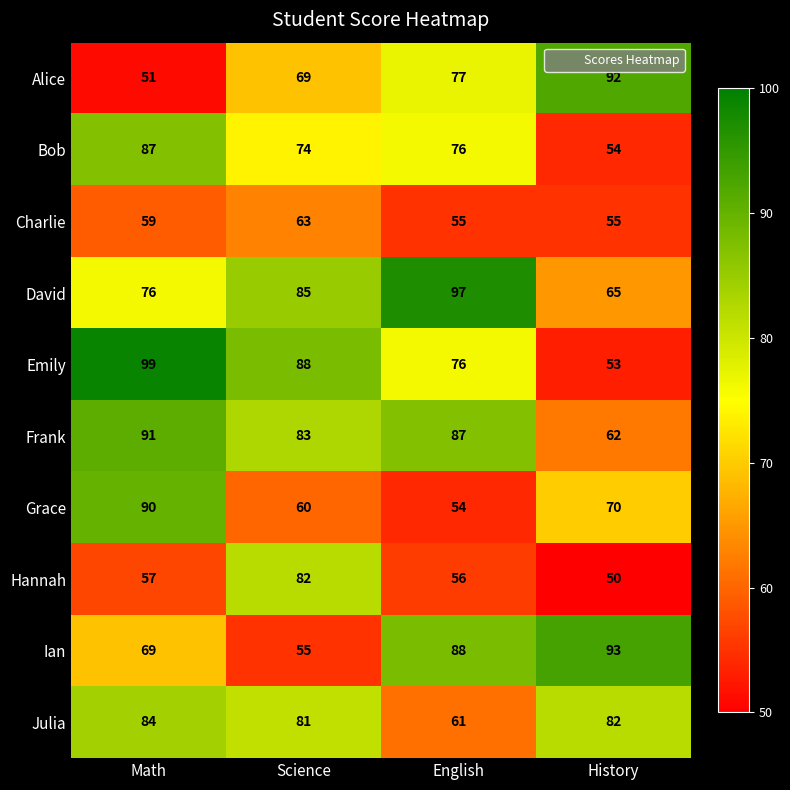

What is the sum of all Julia values?

308